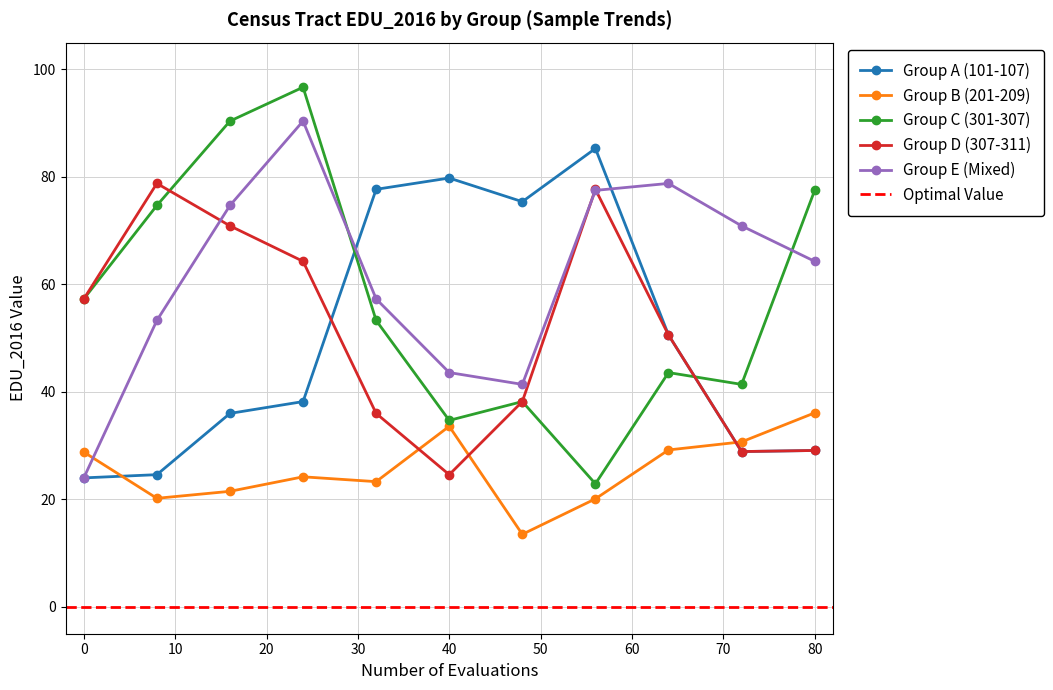

Reading left to right, transcribe all the data shown in this chart.

Group A (101-107): 24.0	24.6	36.0	38.2	77.7	79.8	75.4	85.3	50.6	28.9	29.1
Group B (201-209): 28.8	20.2	21.5	24.2	23.3	33.6	13.5	20.1	29.2	30.7	36.1
Group C (301-307): 57.3	74.7	90.4	96.7	53.3	34.7	38.2	22.9	43.6	41.4	77.5
Group D (307-311): 57.3	78.8	70.9	64.3	36.0	24.6	38.2	77.7	50.6	28.9	29.1
Group E (Mixed): 24.0	53.3	74.7	90.4	57.3	43.6	41.4	77.5	78.8	70.9	64.3